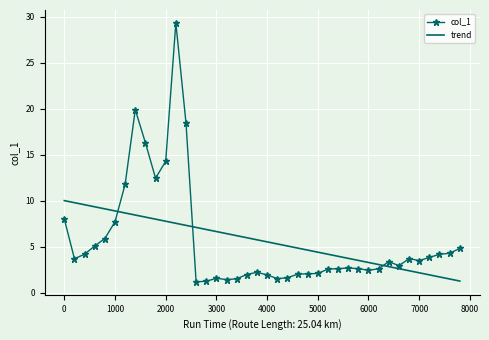

Rank the series by their maximum value, from highest to lowest.

col_1, trend